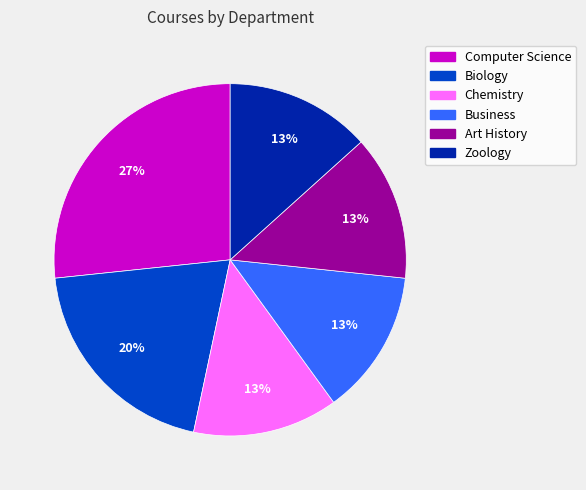

Is Business the majority of the pie?

No